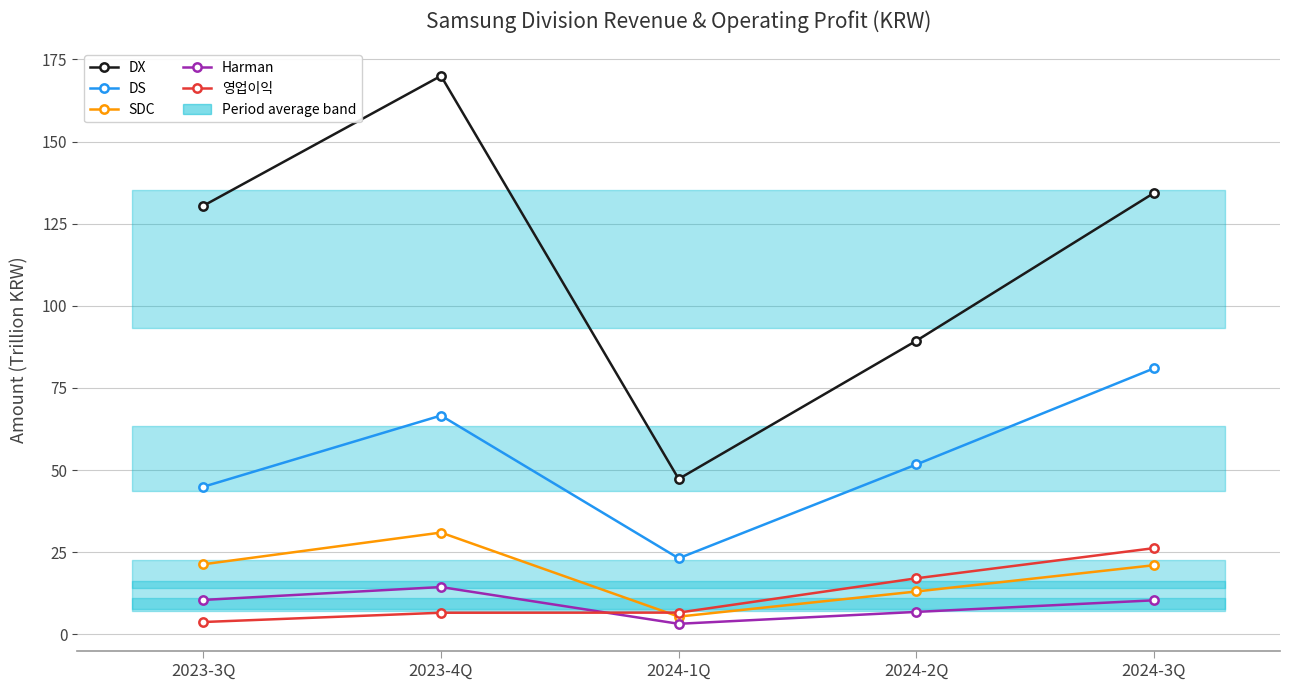

Reading left to right, extract all data points from this chart.

DX: 2023-3Q=130.4	2023-4Q=170.0	2024-1Q=47.3	2024-2Q=89.4	2024-3Q=134.4
DS: 2023-3Q=44.9	2023-4Q=66.6	2024-1Q=23.1	2024-2Q=51.7	2024-3Q=81.0
SDC: 2023-3Q=21.3	2023-4Q=31.0	2024-1Q=5.4	2024-2Q=13.0	2024-3Q=21.0
Harman: 2023-3Q=10.5	2023-4Q=14.4	2024-1Q=3.2	2024-2Q=6.8	2024-3Q=10.3
영업이익: 2023-3Q=3.7	2023-4Q=6.6	2024-1Q=6.6	2024-2Q=17.0	2024-3Q=26.2